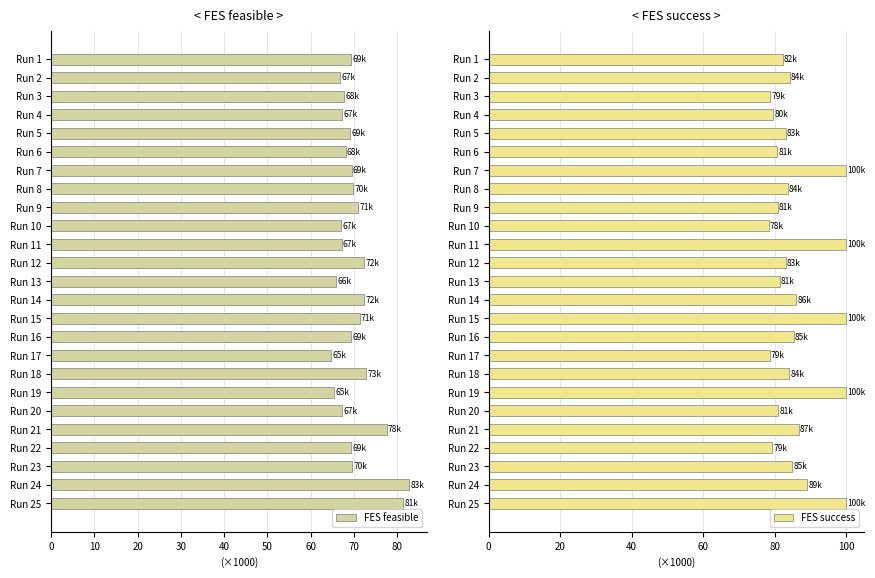

Which series has the largest total across all categories?

FES success